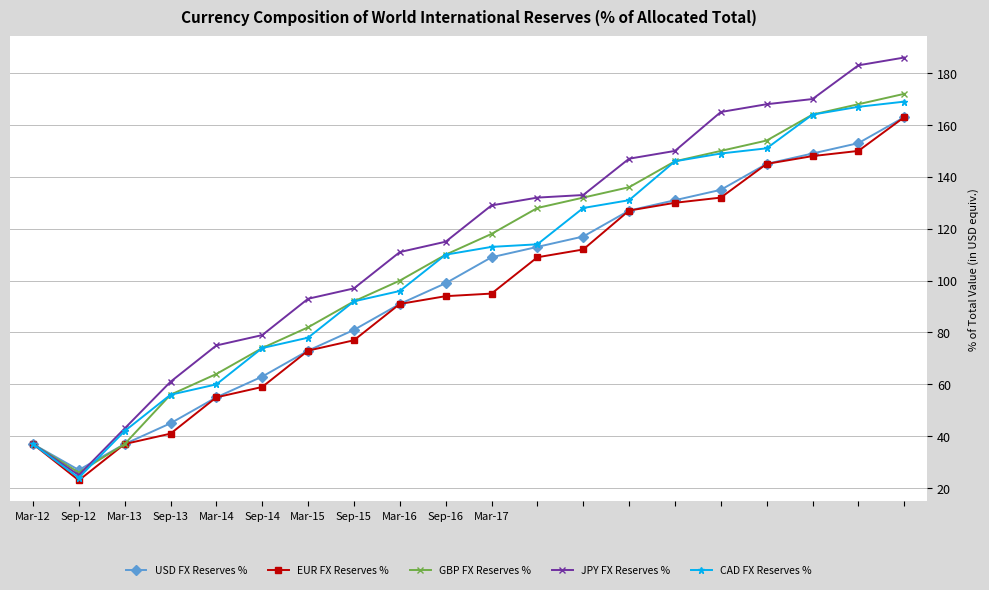

Which series has the largest total across all categories?

JPY FX Reserves %